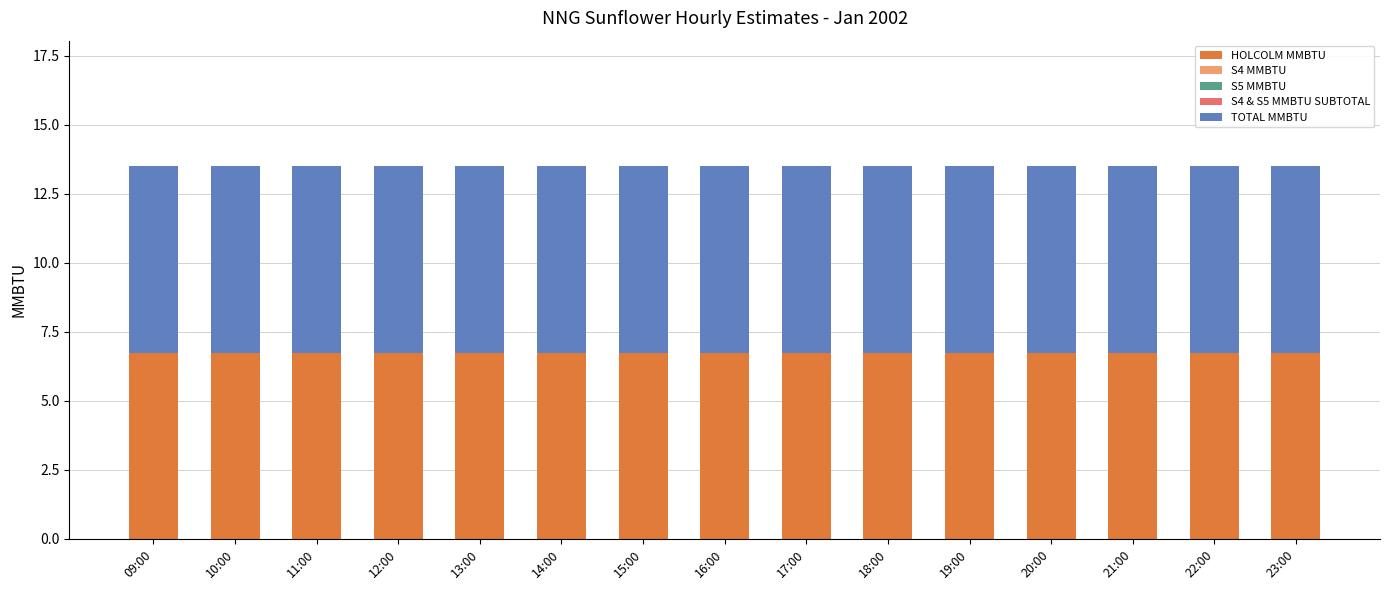

What is the spread (max minus min) of values at 21:00?

6.8